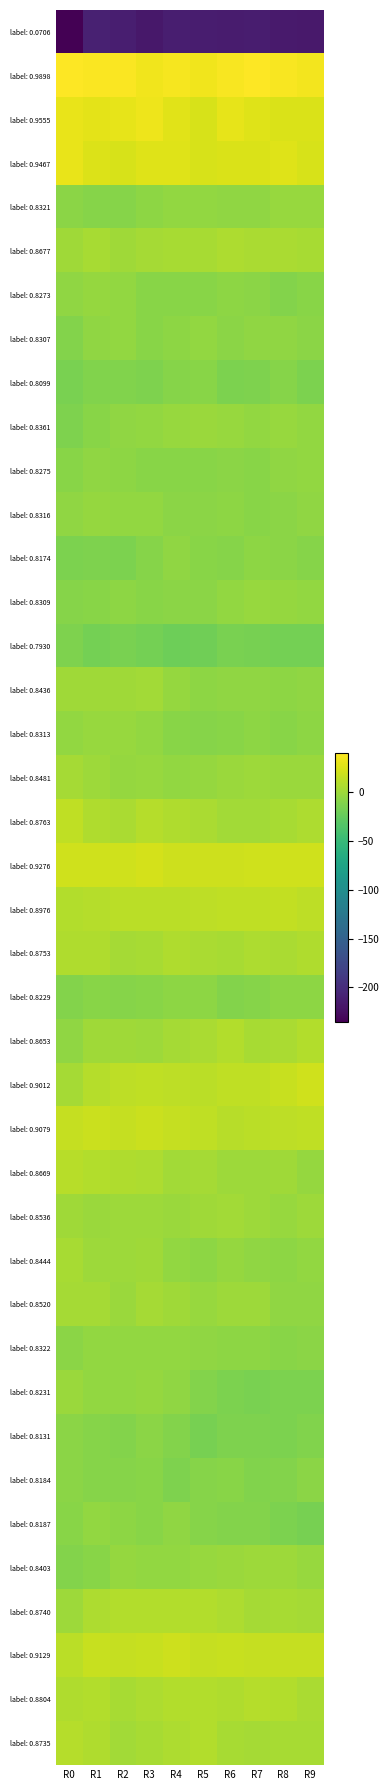

Reading left to right, extract all data points from this chart.

label: 0.0706: R0=-235.9	R1=-210.5	R2=-212.7	R3=-218.4	R4=-212.2	R5=-213.6	R6=-215.1	R7=-213.3	R8=-215.5	R9=-216.8
label: 0.9898: R0=40.1	R1=39.0	R2=39.4	R3=34.8	R4=36.8	R5=34.8	R6=38.1	R7=40.5	R8=38.1	R9=35.5
label: 0.9555: R0=30.9	R1=29.2	R2=30.4	R3=33.6	R4=28.5	R5=23.6	R6=29.8	R7=26.8	R8=24.4	R9=25.3
label: 0.9467: R0=31.2	R1=25.8	R2=23.7	R3=27.2	R4=26.8	R5=23.7	R6=24.8	R7=24.9	R8=26.5	R9=23.3
label: 0.8321: R0=-7.7	R1=-9.2	R2=-10.0	R3=-6.6	R4=-4.5	R5=-4.8	R6=-5.6	R7=-5.8	R8=-2.3	R9=-2.3
label: 0.8677: R0=1.2	R1=4.0	R2=1.4	R3=3.3	R4=4.7	R5=4.1	R6=6.3	R7=5.6	R8=4.9	R9=4.1
label: 0.8273: R0=-5.0	R1=-3.6	R2=-4.7	R3=-8.5	R4=-8.6	R5=-8.1	R6=-6.9	R7=-7.9	R8=-10.4	R9=-8.4
label: 0.8307: R0=-10.4	R1=-4.9	R2=-3.8	R3=-8.2	R4=-5.9	R5=-4.2	R6=-7.2	R7=-4.9	R8=-5.7	R9=-7.6
label: 0.8099: R0=-14.9	R1=-11.4	R2=-12.0	R3=-12.6	R4=-9.7	R5=-8.2	R6=-14.4	R7=-13.2	R8=-10.0	R9=-13.7
label: 0.8361: R0=-13.1	R1=-8.2	R2=-5.8	R3=-3.9	R4=-2.7	R5=-0.9	R6=-2.6	R7=-4.5	R8=-1.9	R9=-4.2
label: 0.8275: R0=-8.4	R1=-4.9	R2=-6.3	R3=-8.6	R4=-8.6	R5=-8.3	R6=-7.7	R7=-8.6	R8=-5.6	R9=-4.6
label: 0.8316: R0=-5.9	R1=-3.3	R2=-4.4	R3=-4.1	R4=-7.0	R5=-8.0	R6=-6.3	R7=-8.5	R8=-7.4	R9=-5.3
label: 0.8174: R0=-14.3	R1=-12.6	R2=-14.5	R3=-9.6	R4=-5.4	R5=-8.7	R6=-9.7	R7=-6.8	R8=-7.6	R9=-10.1
label: 0.8309: R0=-10.1	R1=-8.3	R2=-6.6	R3=-8.4	R4=-7.0	R5=-7.1	R6=-4.6	R7=-2.6	R8=-3.1	R9=-4.3
label: 0.7930: R0=-12.5	R1=-16.7	R2=-15.0	R3=-17.4	R4=-20.9	R5=-19.3	R6=-15.2	R7=-16.0	R8=-16.9	R9=-16.9
label: 0.8436: R0=0.8	R1=0.7	R2=1.2	R3=2.5	R4=-3.1	R5=-6.5	R6=-5.1	R7=-5.6	R8=-6.4	R9=-5.7
label: 0.8313: R0=-4.1	R1=-2.4	R2=-2.5	R3=-3.9	R4=-8.5	R5=-9.6	R6=-8.5	R7=-6.6	R8=-8.8	R9=-6.2
label: 0.8481: R0=3.0	R1=0.2	R2=-3.7	R3=-2.5	R4=-4.6	R5=-3.3	R6=-1.1	R7=0.0	R8=-1.6	R9=-1.0
label: 0.8763: R0=13.8	R1=7.3	R2=5.2	R3=9.4	R4=8.0	R5=4.9	R6=2.1	R7=1.9	R8=4.4	R9=6.4
label: 0.9276: R0=20.6	R1=21.0	R2=20.8	R3=22.9	R4=19.6	R5=19.2	R6=19.8	R7=20.2	R8=20.8	R9=20.2
label: 0.8976: R0=8.4	R1=9.6	R2=11.9	R3=11.9	R4=11.6	R5=12.7	R6=13.7	R7=14.1	R8=14.9	R9=13.3
label: 0.8753: R0=7.6	R1=7.4	R2=3.8	R3=3.9	R4=7.9	R5=5.9	R6=4.5	R7=6.7	R8=5.6	R9=7.1
label: 0.8229: R0=-11.1	R1=-8.9	R2=-9.2	R3=-8.9	R4=-6.0	R5=-6.4	R6=-11.0	R7=-10.0	R8=-6.3	R9=-6.7
label: 0.8653: R0=-5.6	R1=1.3	R2=0.9	R3=0.5	R4=3.1	R5=5.8	R6=8.2	R7=4.7	R8=5.4	R9=8.7
label: 0.9012: R0=3.2	R1=9.8	R2=13.3	R3=14.4	R4=13.0	R5=11.4	R6=14.3	R7=14.4	R8=17.6	R9=20.7
label: 0.9079: R0=16.5	R1=18.2	R2=16.6	R3=18.6	R4=16.2	R5=14.5	R6=10.8	R7=11.8	R8=13.2	R9=14.2
label: 0.8669: R0=10.8	R1=8.6	R2=7.8	R3=6.4	R4=2.6	R5=3.2	R6=0.1	R7=0.4	R8=0.6	R9=-3.1
label: 0.8536: R0=1.6	R1=-0.7	R2=-0.4	R3=-0.0	R4=-1.2	R5=1.0	R6=2.4	R7=0.2	R8=-2.5	R9=0.1
label: 0.8444: R0=4.2	R1=0.4	R2=0.0	R3=1.2	R4=-4.8	R5=-6.4	R6=-3.3	R7=-5.5	R8=-6.8	R9=-3.9
label: 0.8520: R0=3.2	R1=2.8	R2=-0.7	R3=3.0	R4=0.9	R5=-2.6	R6=-0.1	R7=-0.0	R8=-4.9	R9=-5.4
label: 0.8322: R0=-7.6	R1=-4.2	R2=-4.8	R3=-4.3	R4=-3.9	R5=-5.3	R6=-6.1	R7=-6.3	R8=-8.2	R9=-8.0
label: 0.8231: R0=-0.6	R1=-4.2	R2=-4.5	R3=-3.0	R4=-4.9	R5=-11.1	R6=-13.6	R7=-14.6	R8=-13.5	R9=-13.8
label: 0.8131: R0=-7.3	R1=-10.2	R2=-10.5	R3=-7.3	R4=-10.3	R5=-15.7	R6=-12.4	R7=-12.4	R8=-13.6	R9=-11.6
label: 0.8184: R0=-7.2	R1=-10.0	R2=-10.2	R3=-8.5	R4=-12.5	R5=-9.6	R6=-9.1	R7=-11.9	R8=-10.7	R9=-7.1
label: 0.8187: R0=-9.1	R1=-4.8	R2=-6.5	R3=-8.7	R4=-5.9	R5=-9.3	R6=-11.3	R7=-10.4	R8=-14.3	R9=-15.8
label: 0.8403: R0=-10.9	R1=-8.1	R2=-3.5	R3=-4.2	R4=-3.8	R5=-2.2	R6=-0.7	R7=-0.4	R8=-0.1	R9=-2.3
label: 0.8740: R0=-0.2	R1=6.1	R2=8.8	R3=8.5	R4=8.8	R5=8.1	R6=6.2	R7=3.2	R8=3.9	R9=3.7
label: 0.9129: R0=12.2	R1=17.2	R2=16.3	R3=17.3	R4=19.3	R5=16.0	R6=17.2	R7=16.5	R8=16.0	R9=16.4
label: 0.8804: R0=8.1	R1=8.7	R2=4.4	R3=6.1	R4=8.6	R5=8.2	R6=7.2	R7=9.3	R8=8.6	R9=5.4
label: 0.8735: R0=9.5	R1=8.1	R2=2.7	R3=4.4	R4=6.2	R5=8.3	R6=4.2	R7=2.8	R8=4.6	R9=4.7